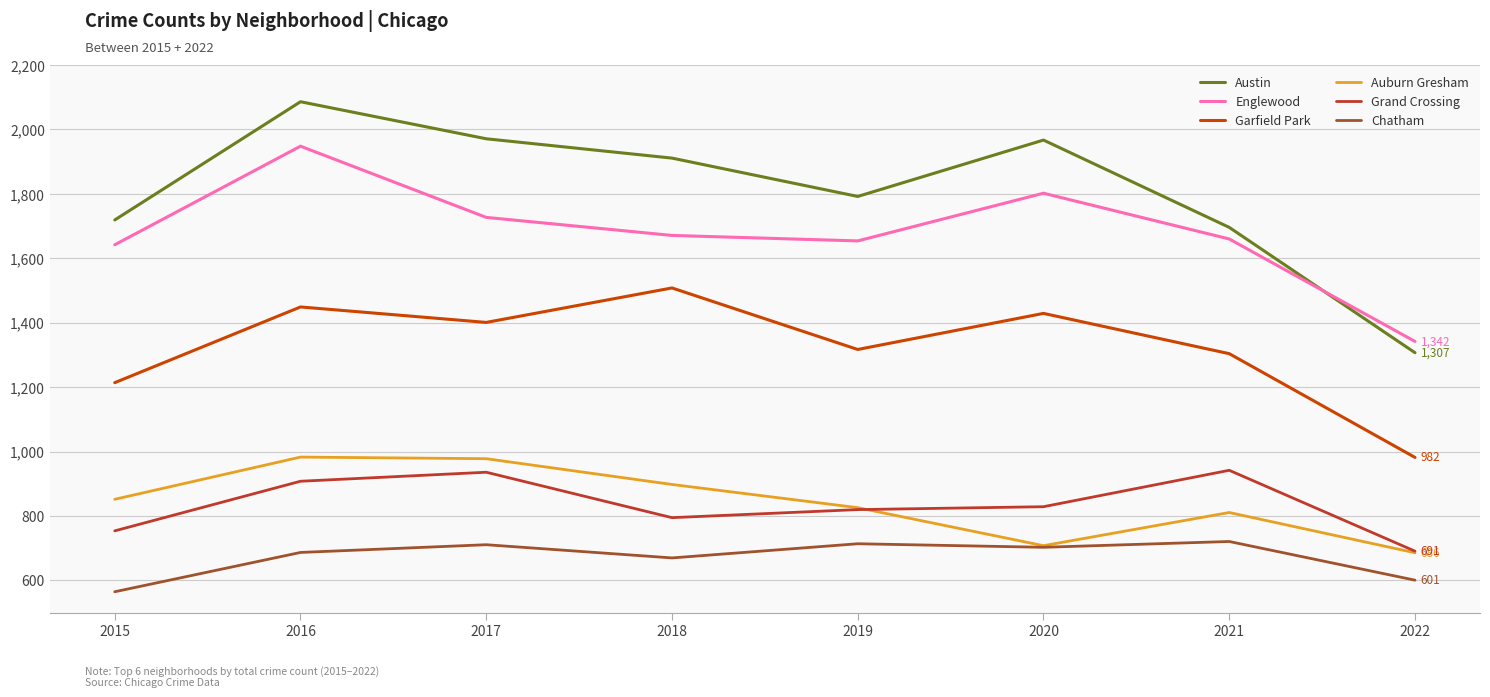

What is the total value across all series at 2021?

7134